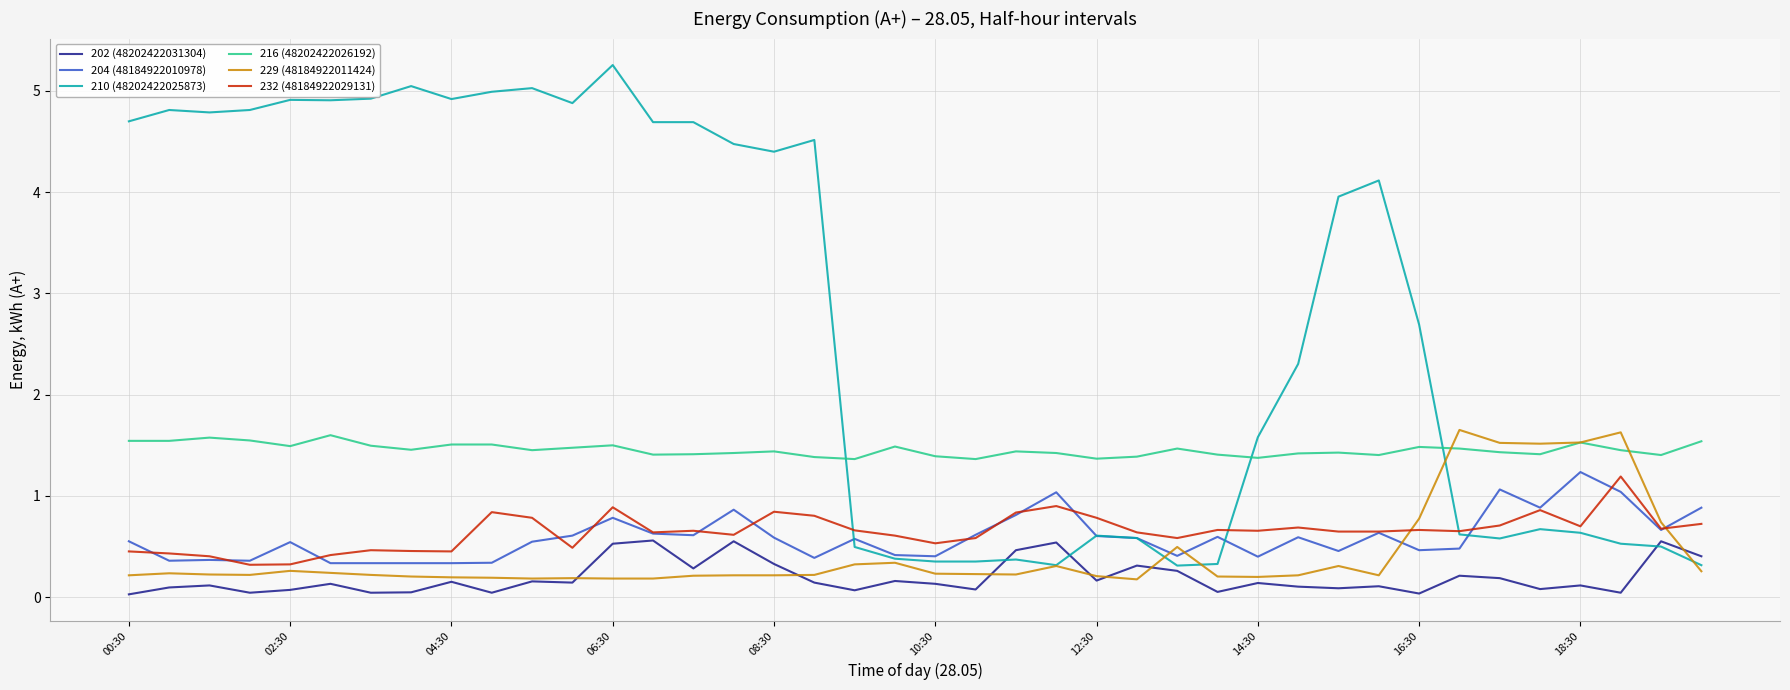

True or false: 216 (48202422026192) and 202 (48202422031304) intersect in this chart.

False